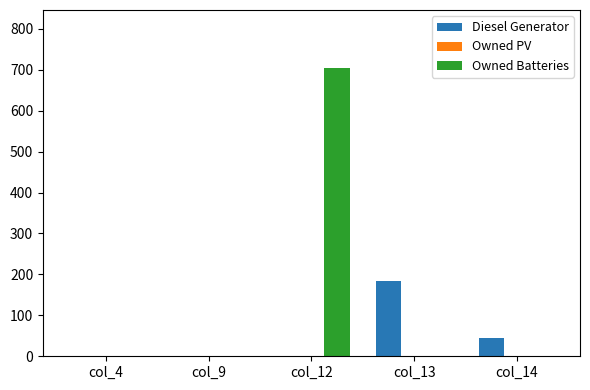

How many groups of bars are there?

5